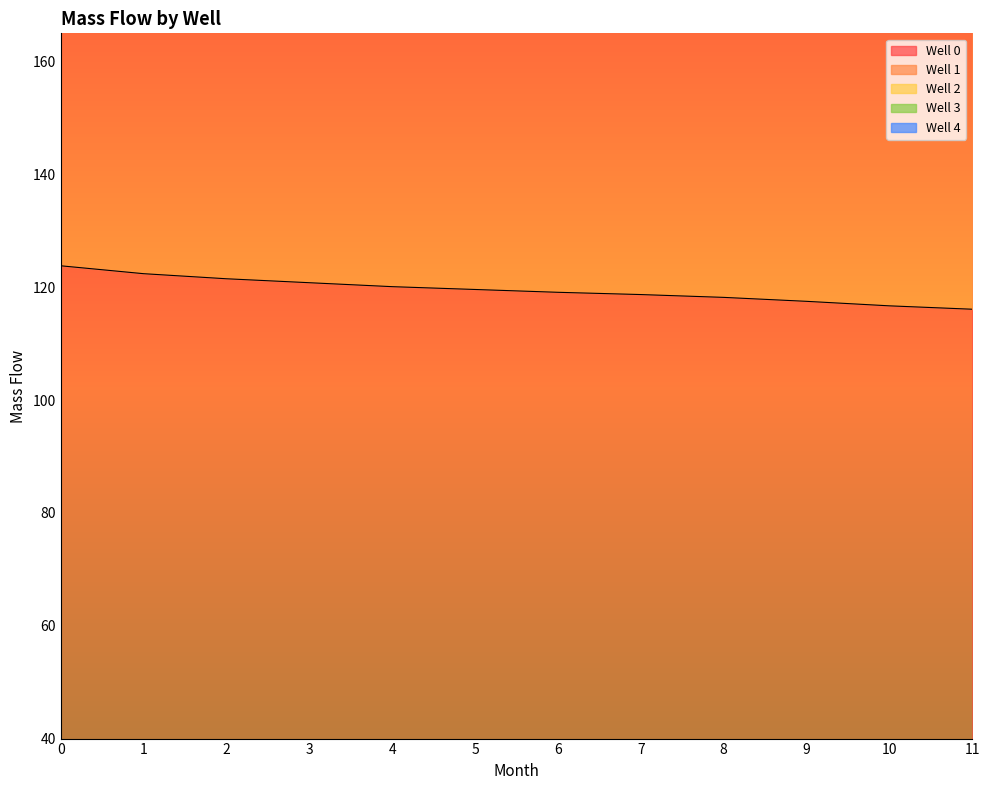

True or false: Well 2 and Well 3 cross at least once.

False